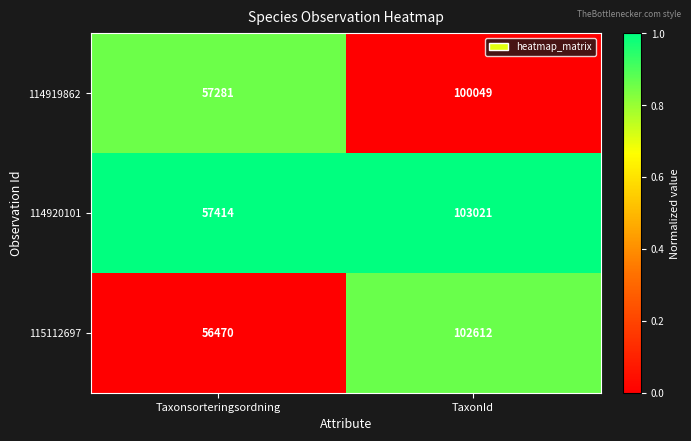

How many data points in 115112697 are less than 102612?

1